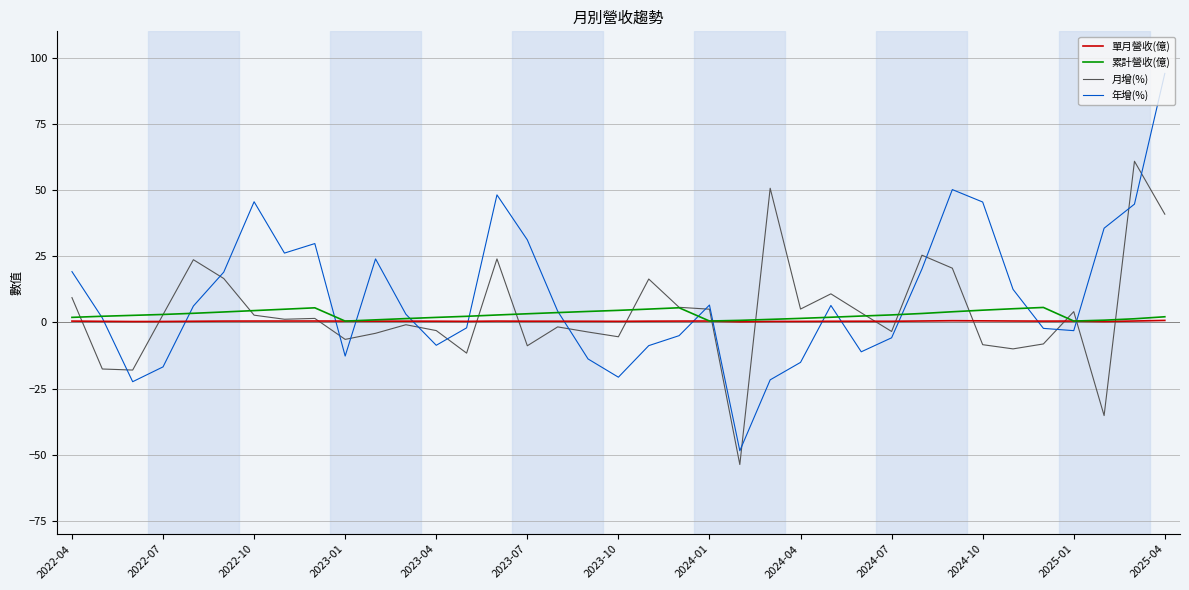

True or false: 年增(%) and 累計營收(億) intersect in this chart.

True